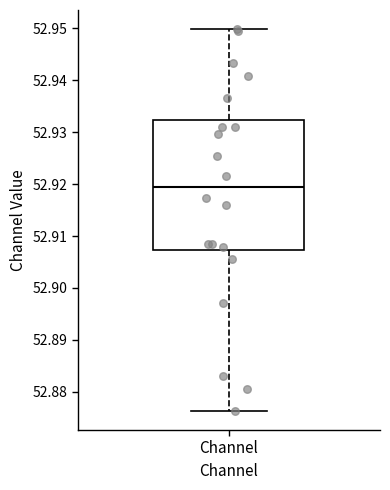

Transcribe this box plot: give where the median line is, the range the box spans, and where the two whiskers end, as read against the y-axis. The values are not printed on the chart, so give them approximately, as read against the axis.

median 52.919, box 52.907 to 52.932, whiskers 52.876 to 52.950